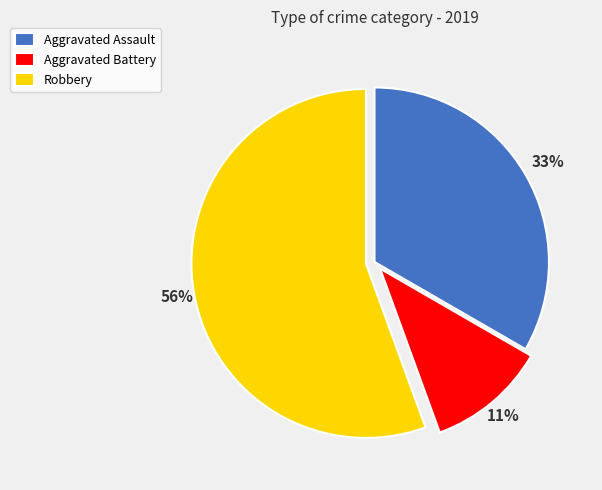

Which slice is the smallest?

Aggravated Battery